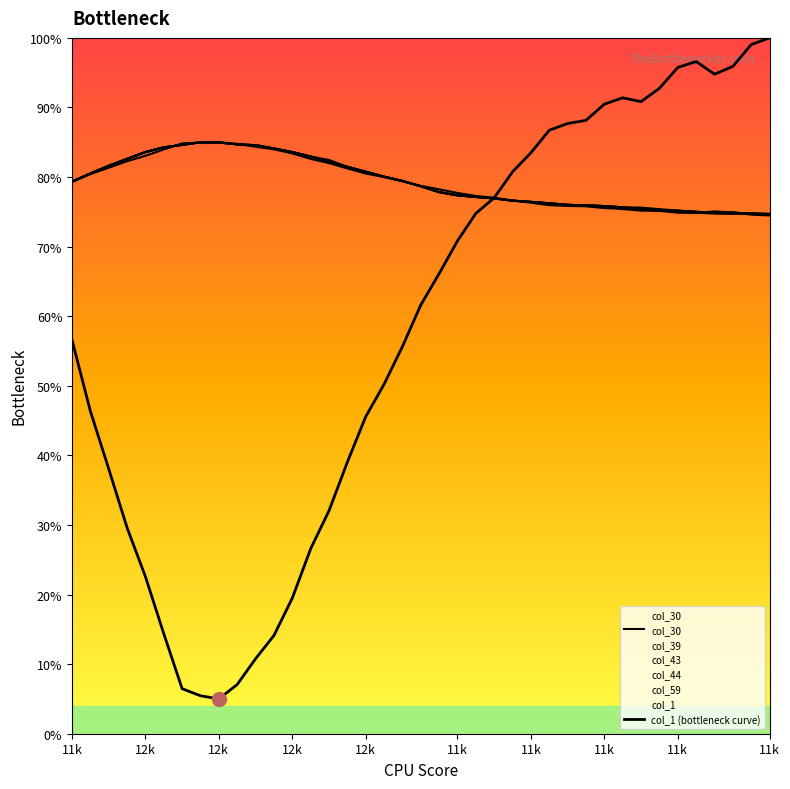

Where does the col_30 series first go above 78?

11k